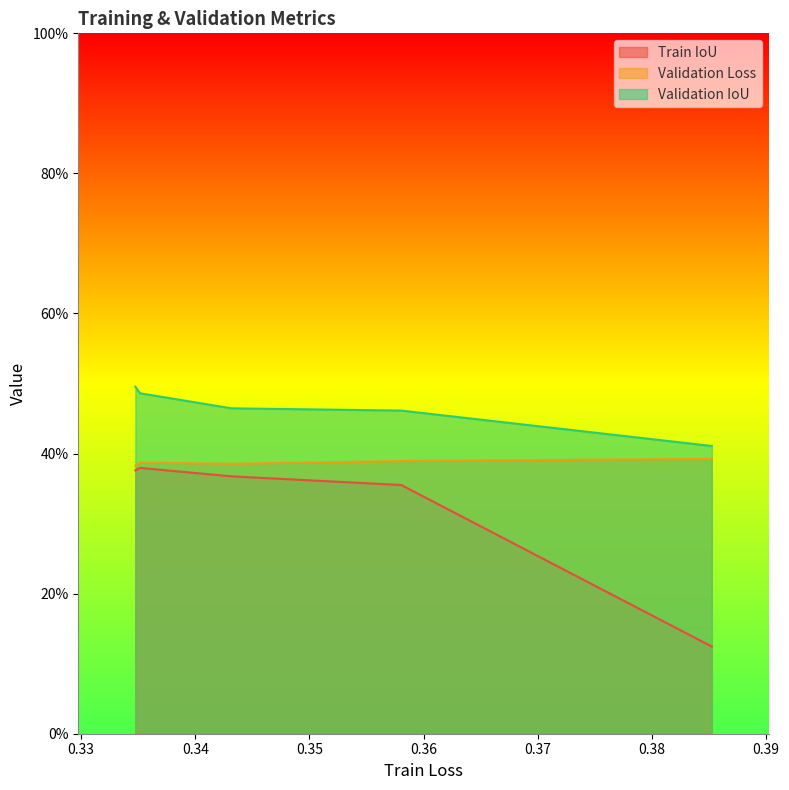

Which series has the largest range (max minus min)?

Train IoU